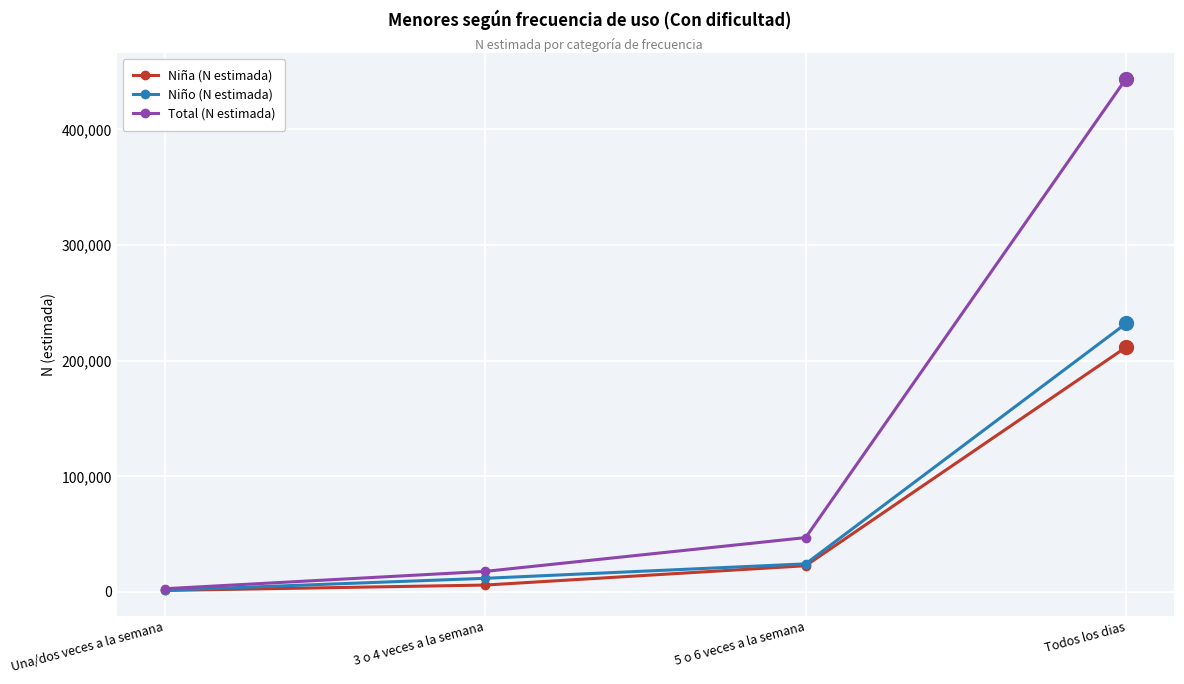

How many lines are shown in the chart?

3